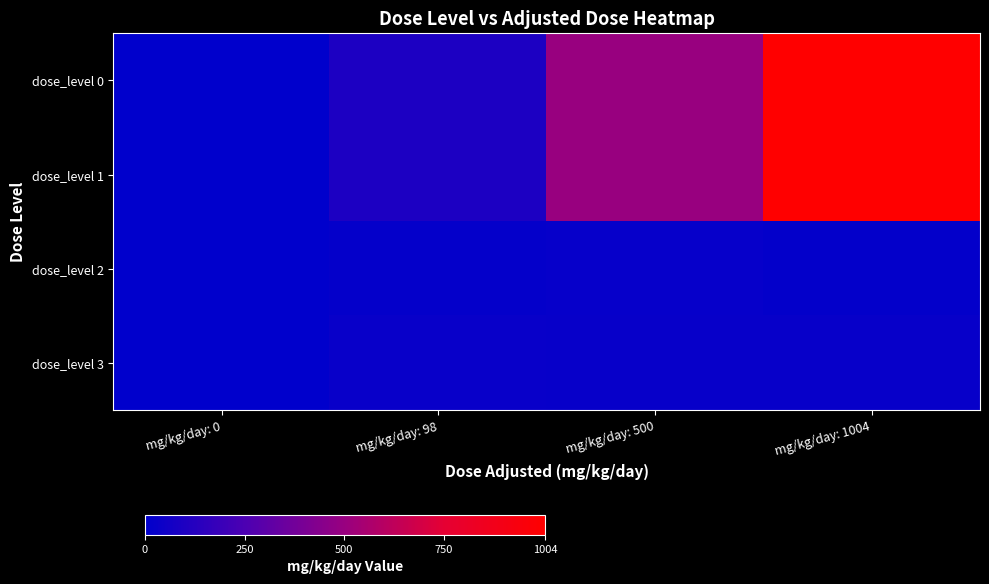

Rank the series at mg/kg/day: 0 from highest to lowest value.

dose_level 0, dose_level 1, dose_level 2, dose_level 3